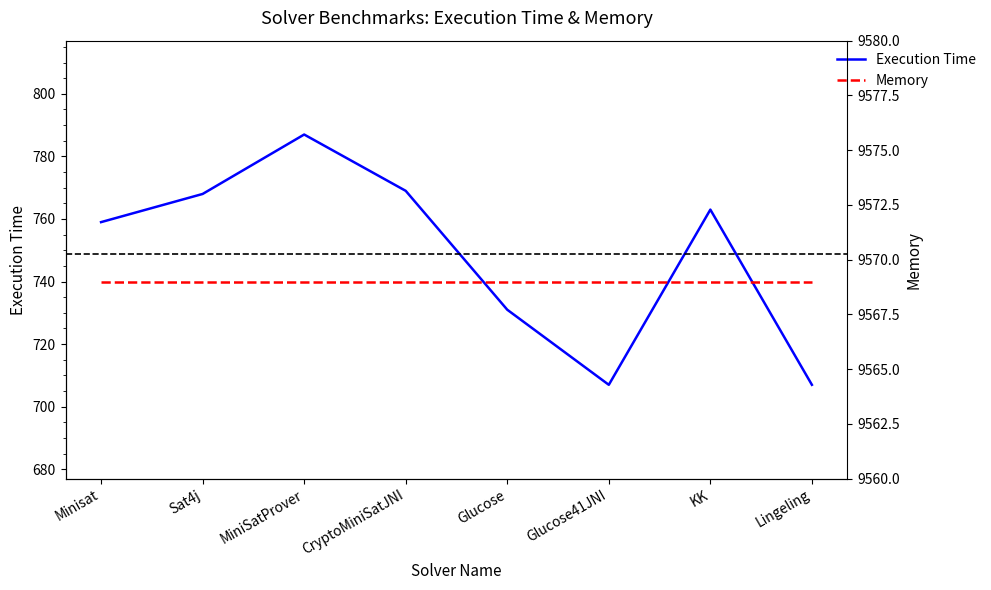

How many lines are shown in the chart?

2